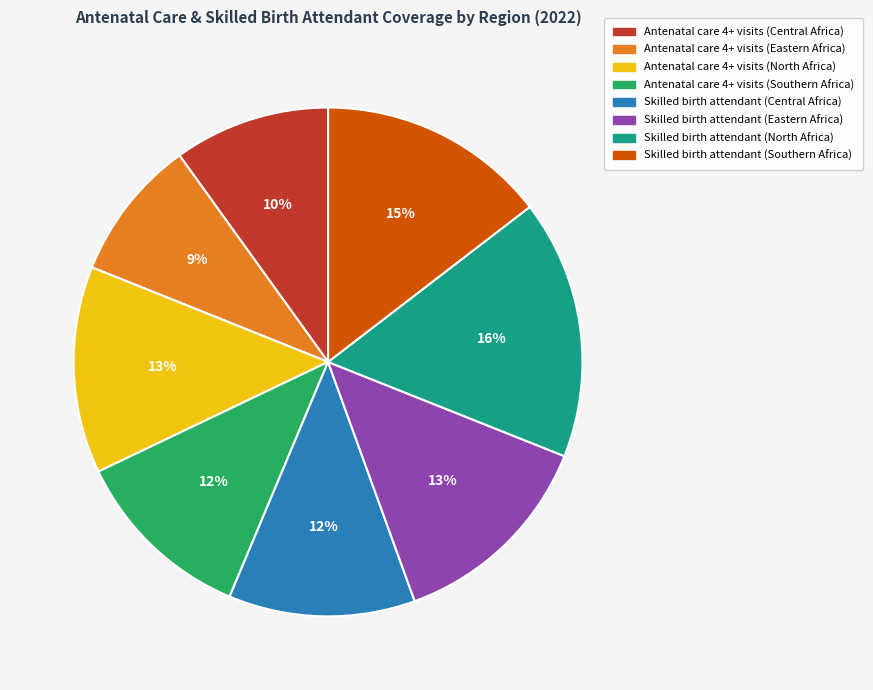

Count the number of slices in the pie.

8